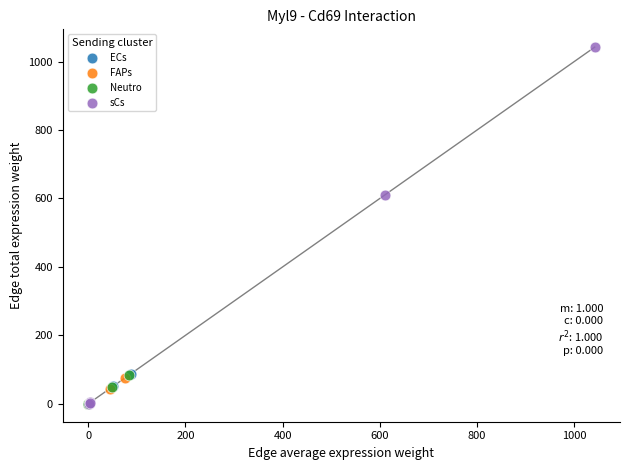

Which series contains the highest Y value?

sCs